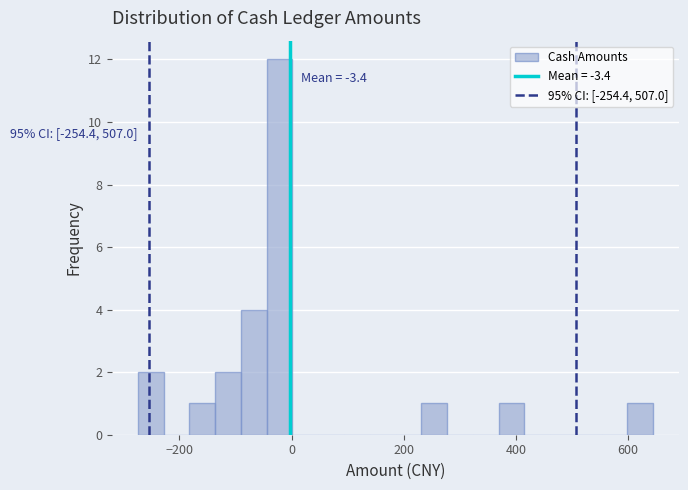

Around what value on the x-axis is the tallest bar? Give the approximate position of its centre, as read against the axis.

-20